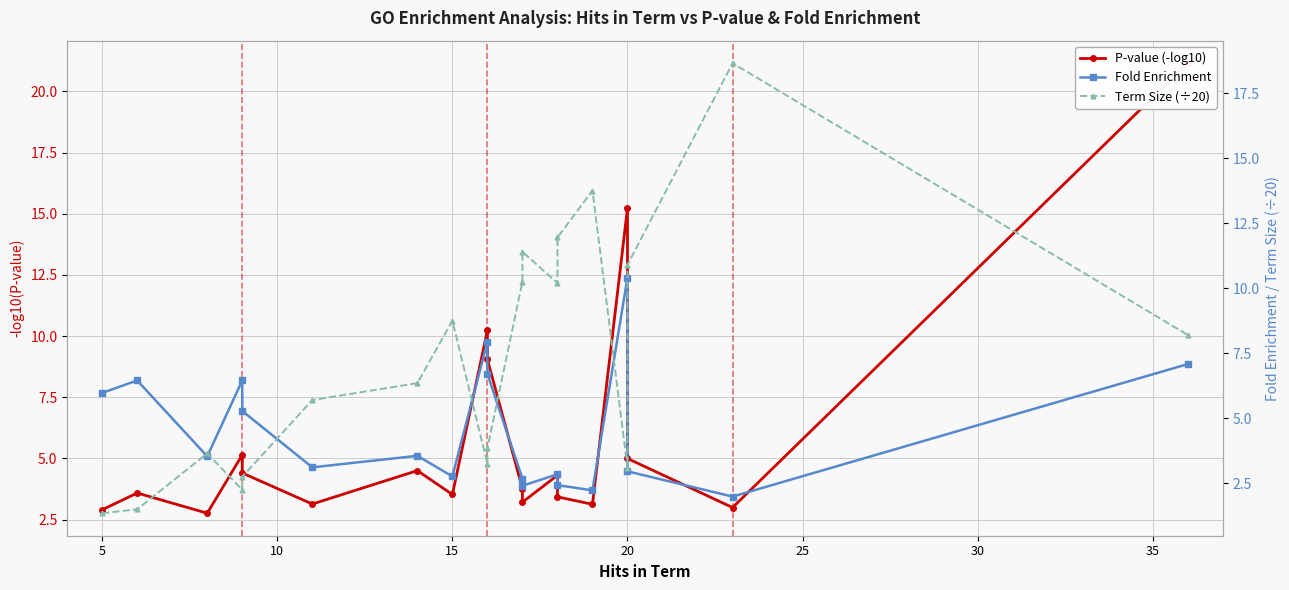

What is the value of the Fold Enrichment point at the 9th from the left?

7.9